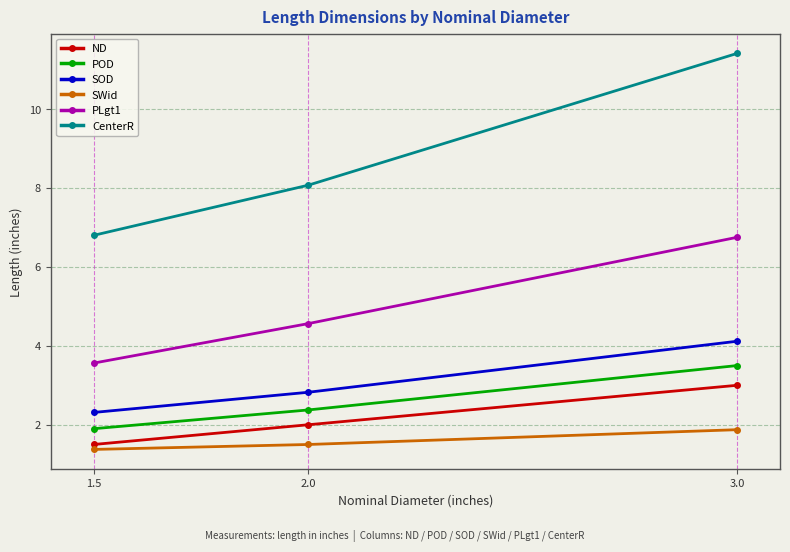

At how many categories does at least one series exceed 2?

3